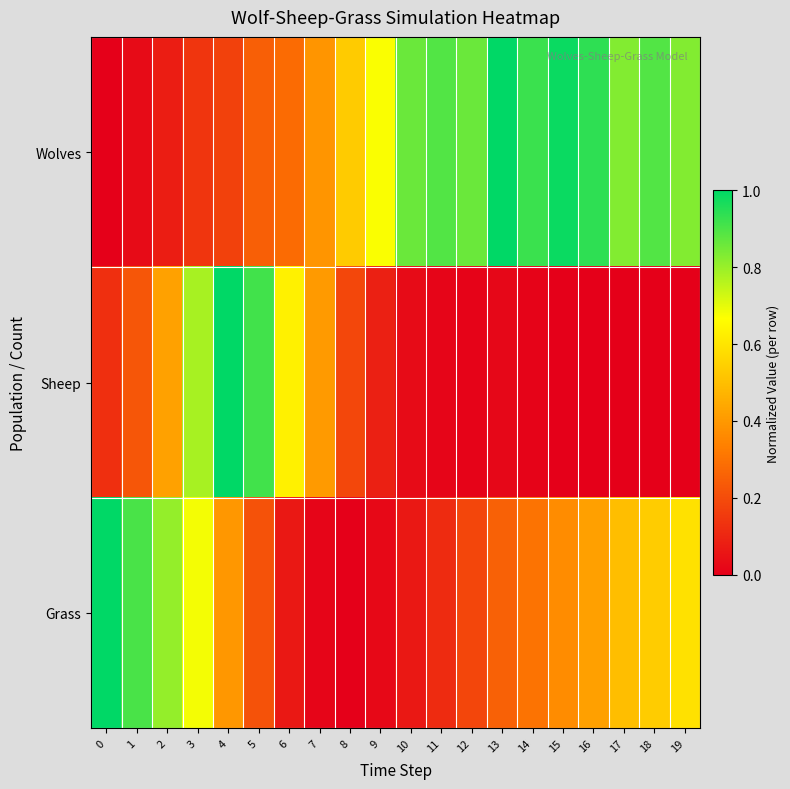

Reading right to left, what are all the values shown in this chart?

Wolves: 19=0.8	18=0.9	17=0.8	16=0.9	15=1.0	14=0.9	13=1.0	12=0.9	11=0.9	10=0.9	9=0.7	8=0.5	7=0.4	6=0.3	5=0.2	4=0.2	3=0.1	2=0.1	1=0.0	0=0.0
Sheep: 19=0.0	18=0.0	17=0.0	16=0.0	15=0.0	14=0.0	13=0.0	12=0.0	11=0.0	10=0.0	9=0.1	8=0.2	7=0.4	6=0.6	5=0.9	4=1.0	3=0.8	2=0.4	1=0.2	0=0.1
Grass: 19=0.6	18=0.5	17=0.5	16=0.4	15=0.4	14=0.3	13=0.3	12=0.2	11=0.1	10=0.1	9=0.0	8=0.0	7=0.0	6=0.1	5=0.2	4=0.4	3=0.7	2=0.8	1=0.9	0=1.0